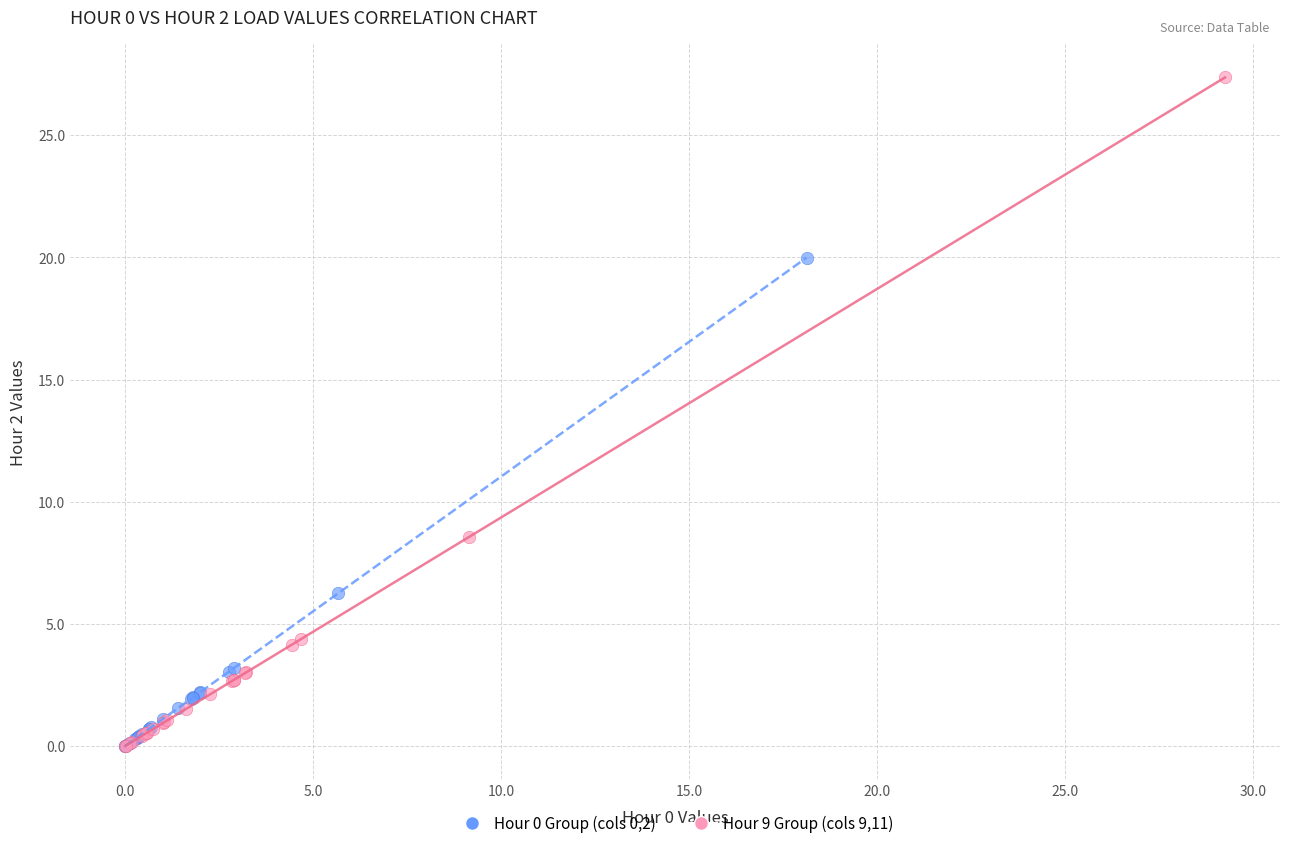

Which series has the largest Y range (max minus min)?

Hour 9 Group (cols 9,11)